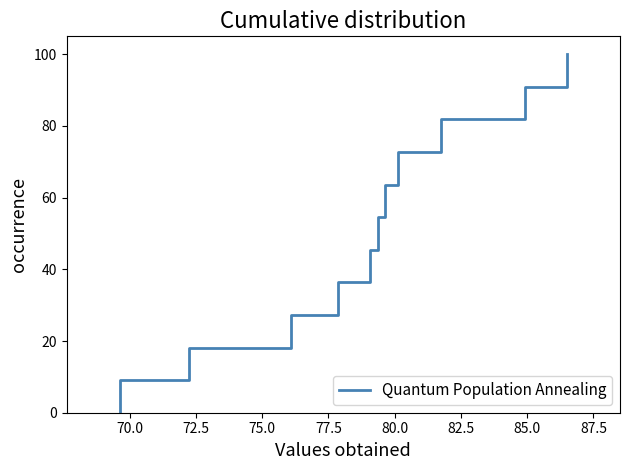

How many values exceed 54?

6